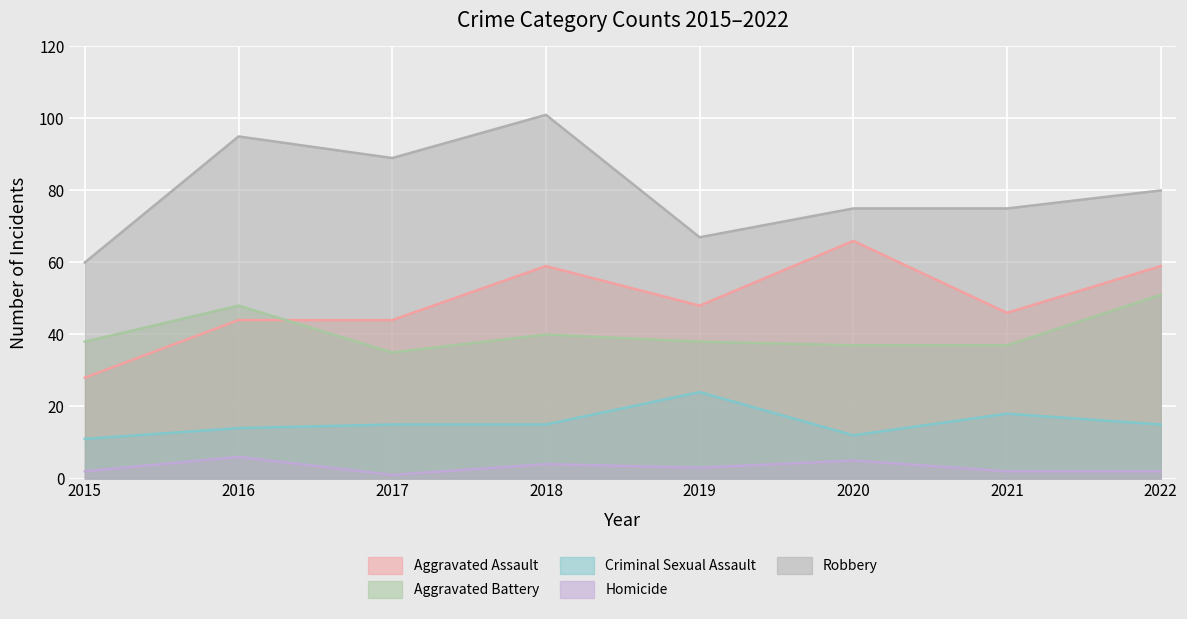

True or false: Homicide and Robbery cross at least once.

False